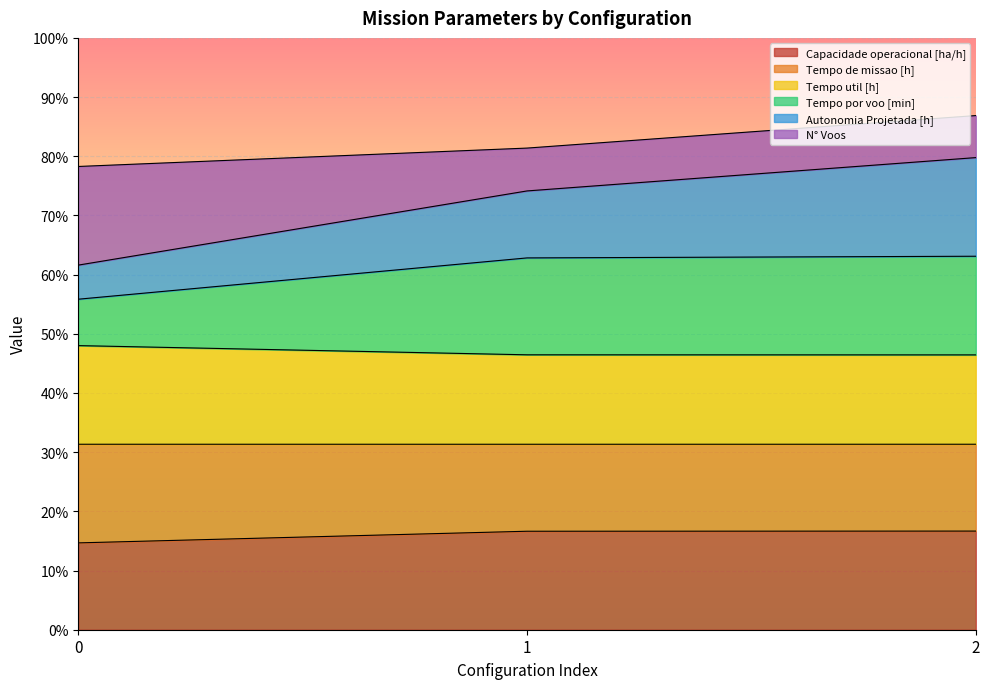

What are all the series names shown in the legend?

Capacidade operacional [ha/h], Tempo de missao [h], Tempo util [h], Tempo por voo [min], Autonomia Projetada [h], N° Voos